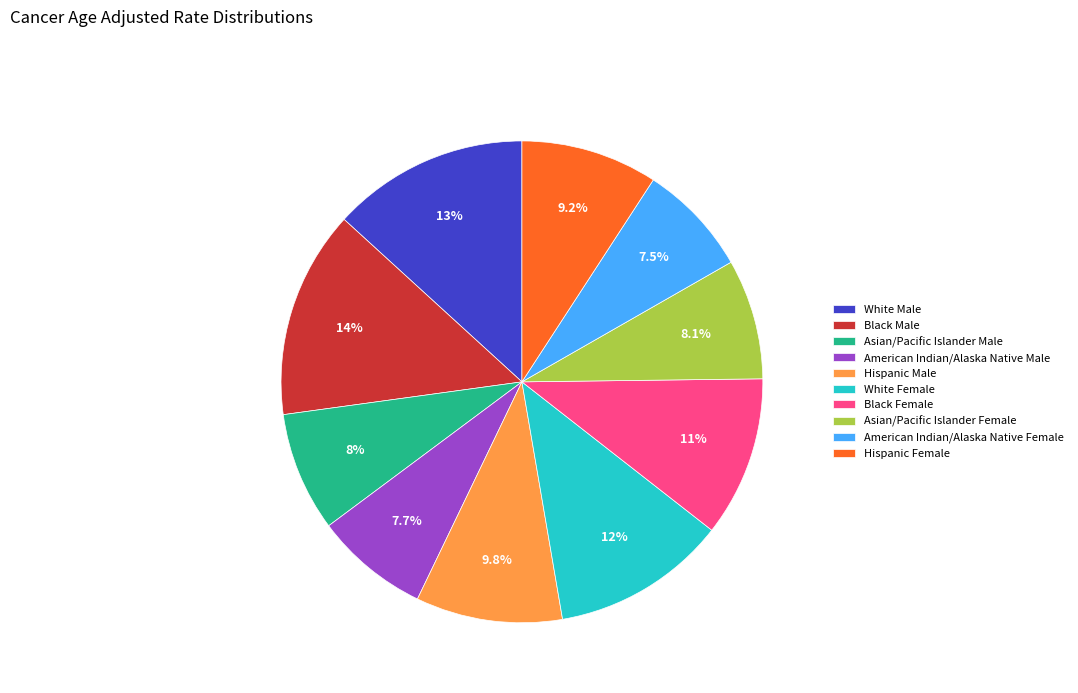

What is the largest slice in the pie chart?

Black Male